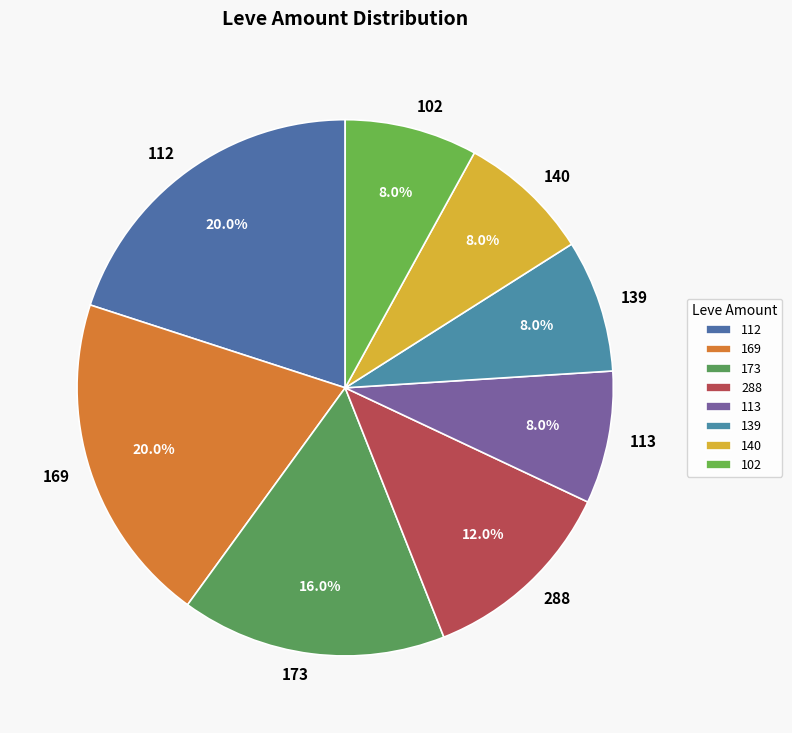

Does any single category account for the majority?

No